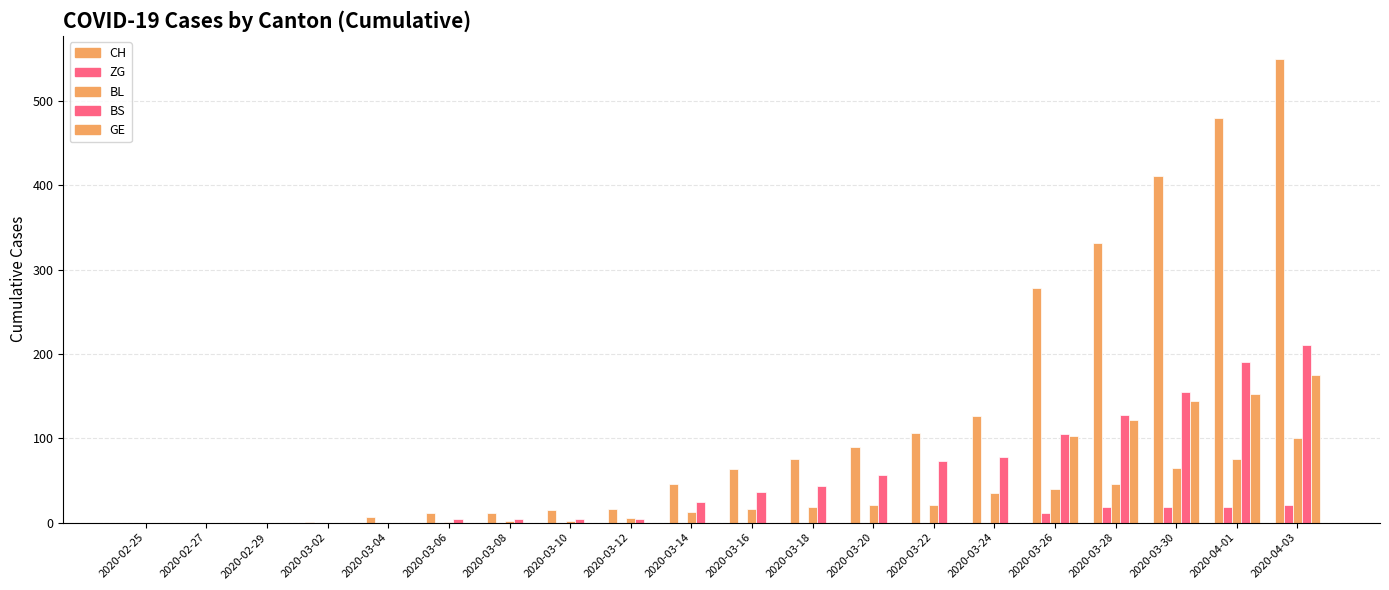

Are the bars horizontal?

No